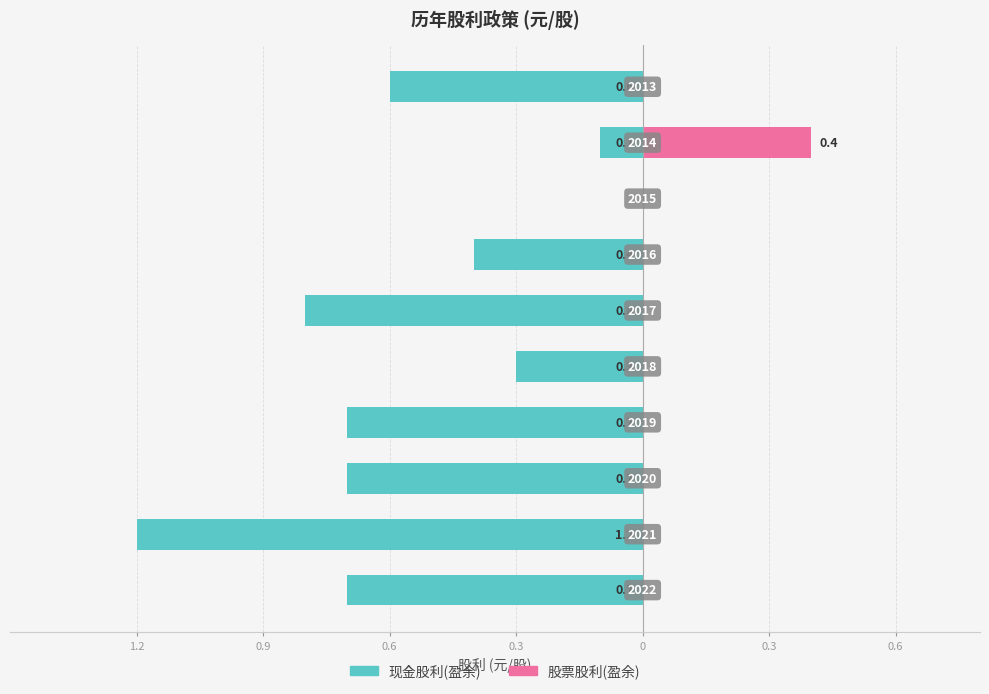

What are all the series names shown in the legend?

现金股利(盈余), 股票股利(盈余)